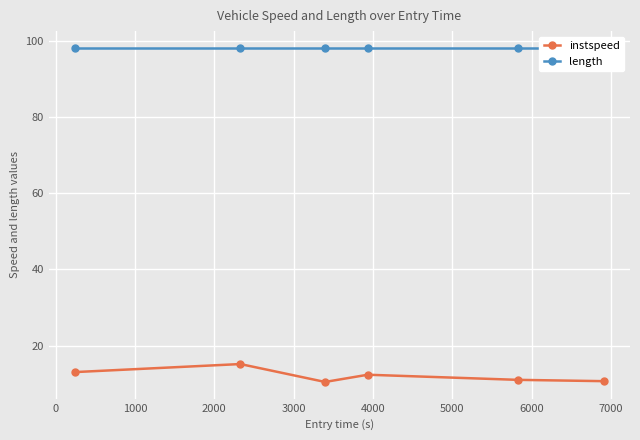

What is the lowest value of the instspeed series?

10.5